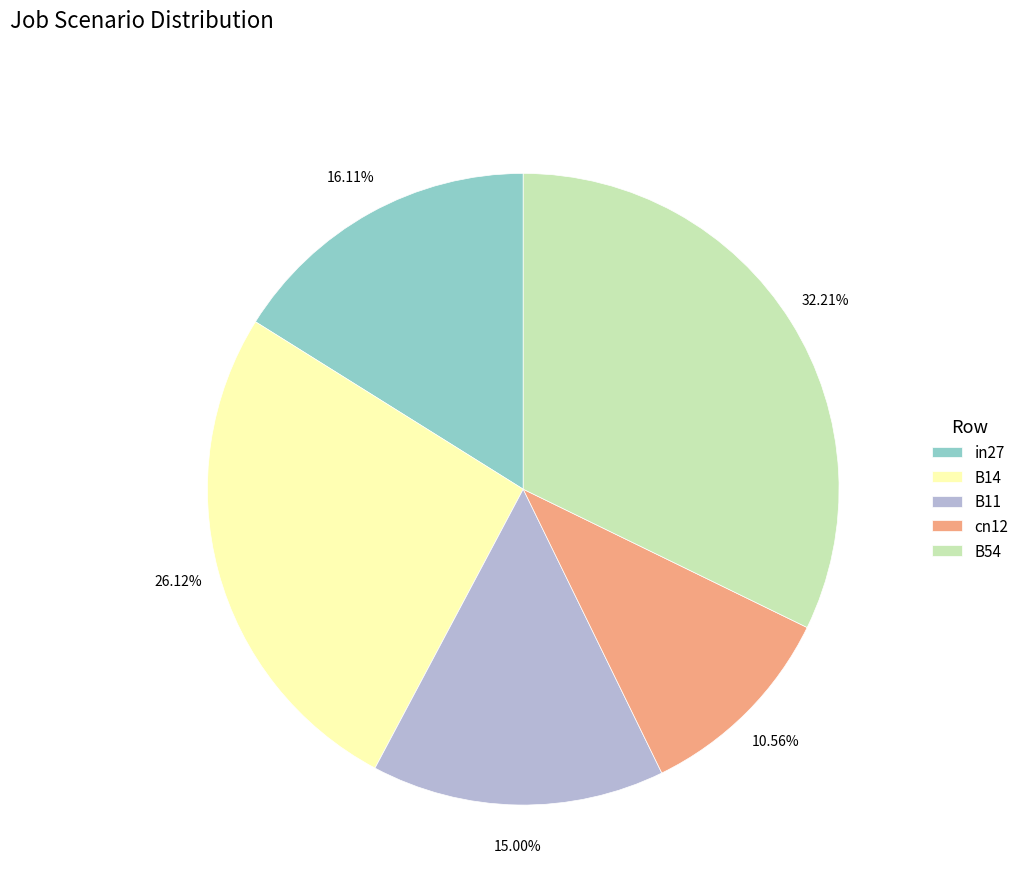

True or false: B54 accounts for 32% of the total.

True